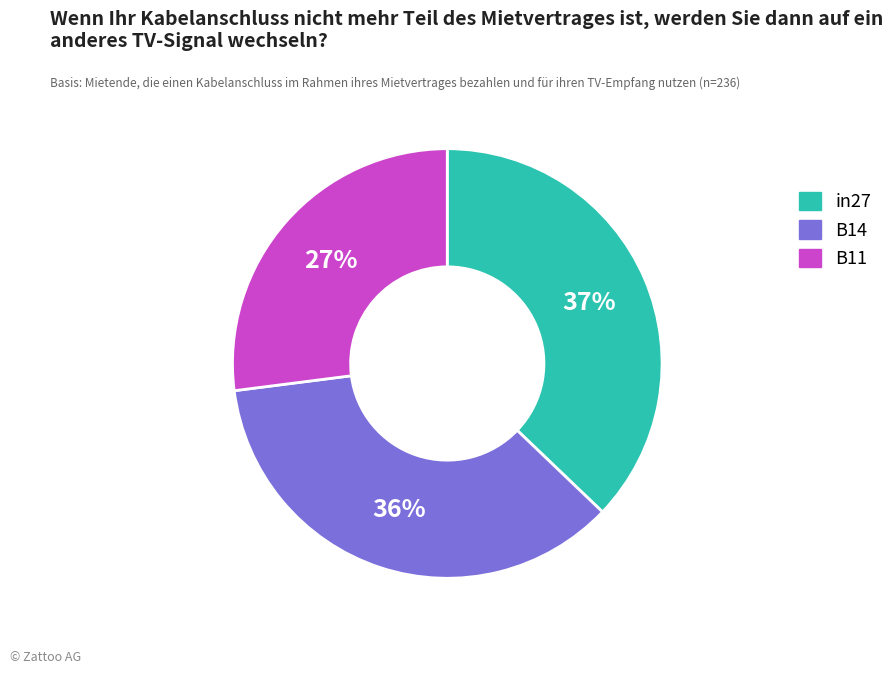

What percentage is the B14 slice, to the nearest percent?

36%